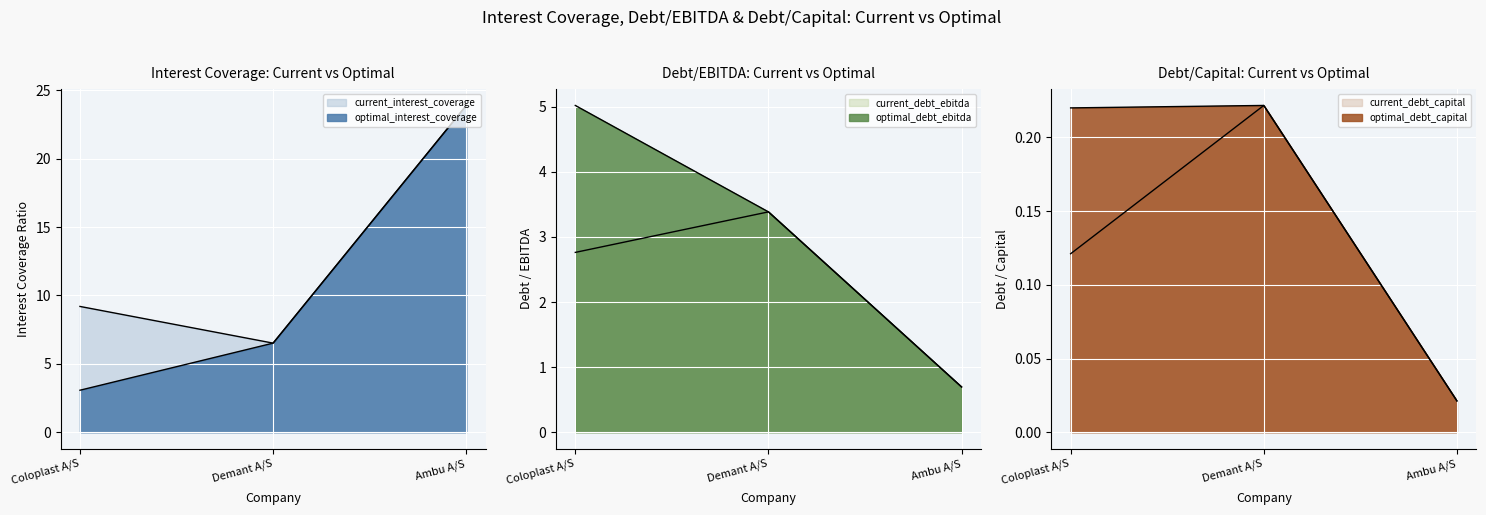

List the labels in order of optimal_debt_ebitda value, smallest first.

Ambu A/S, Demant A/S, Coloplast A/S